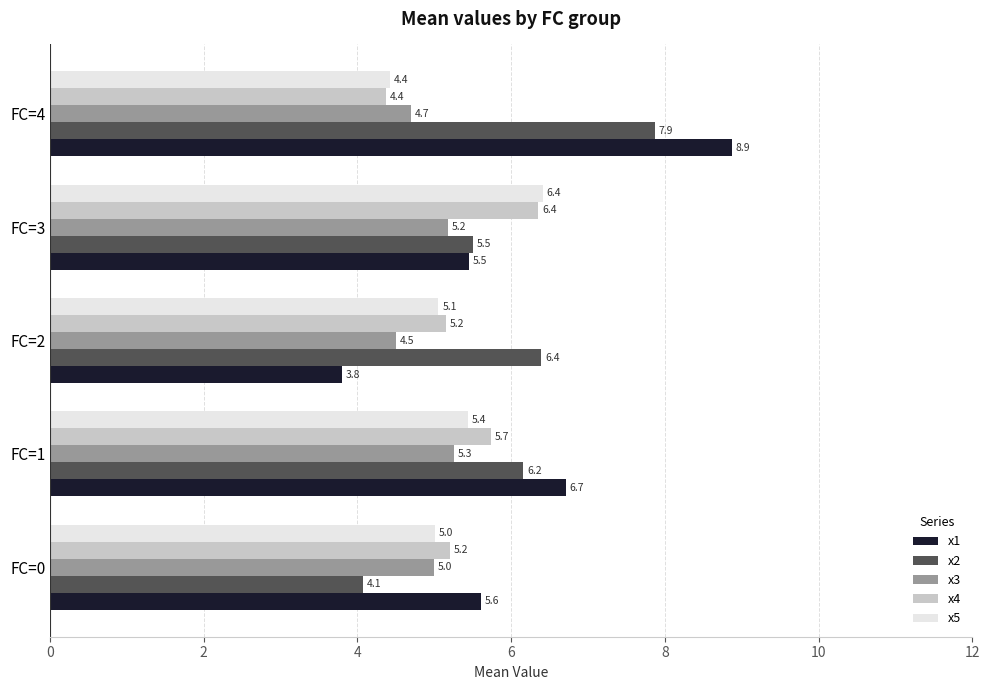

Is it true that x1 equals 8.3 at FC=0?

False